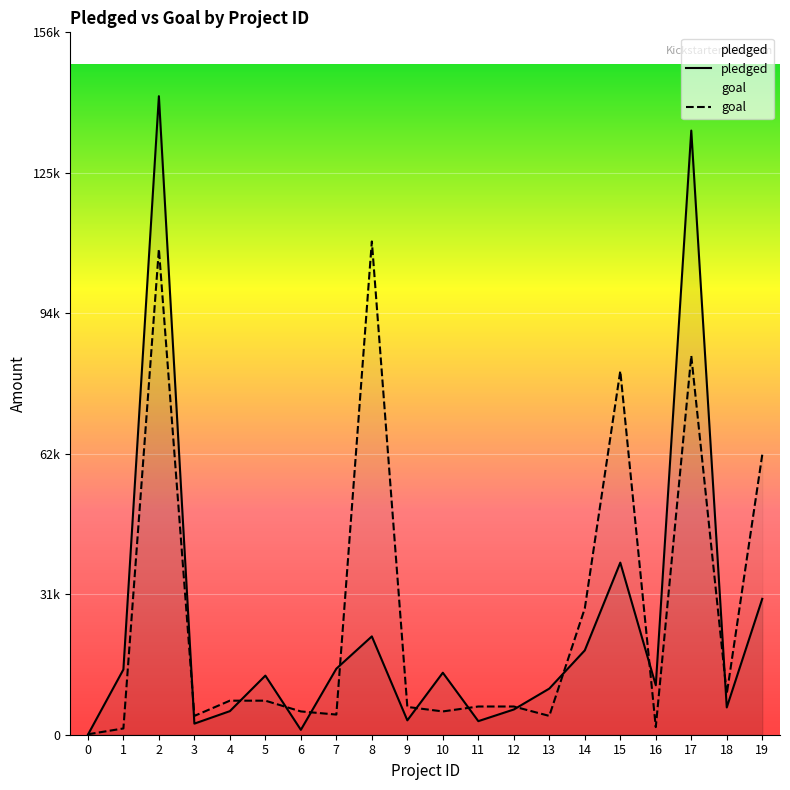

What is the difference between the maximum and minimum values in the pledged series?

142523